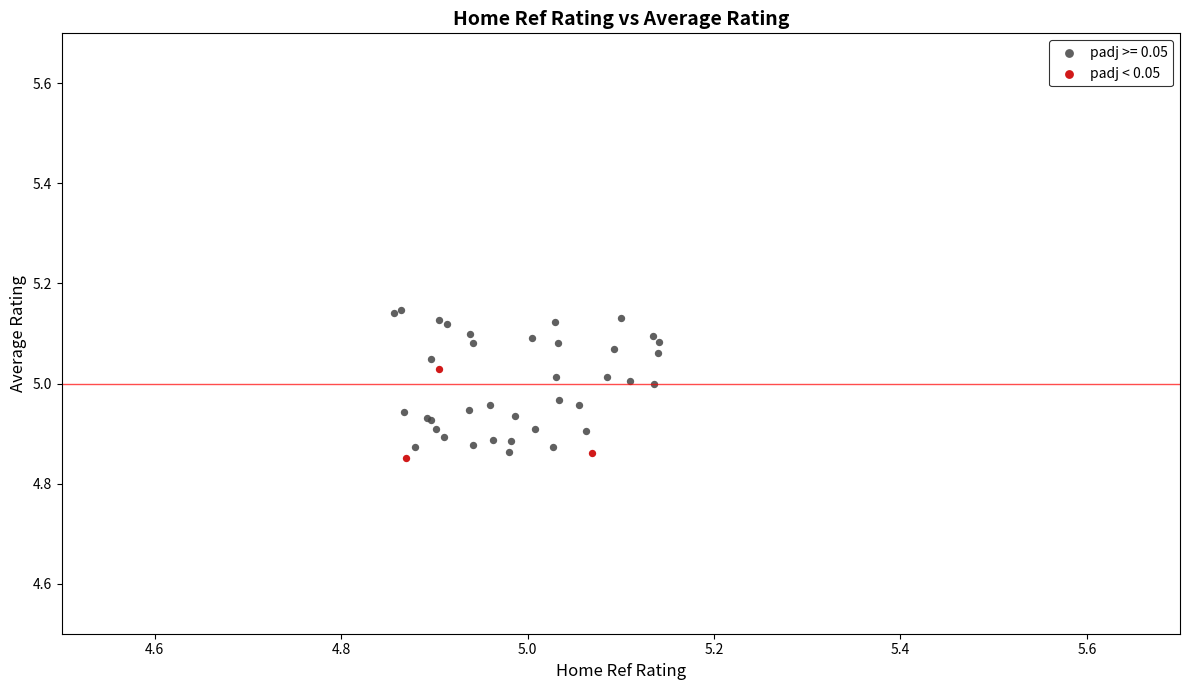

Which series has the widest spread of Y values?

padj >= 0.05